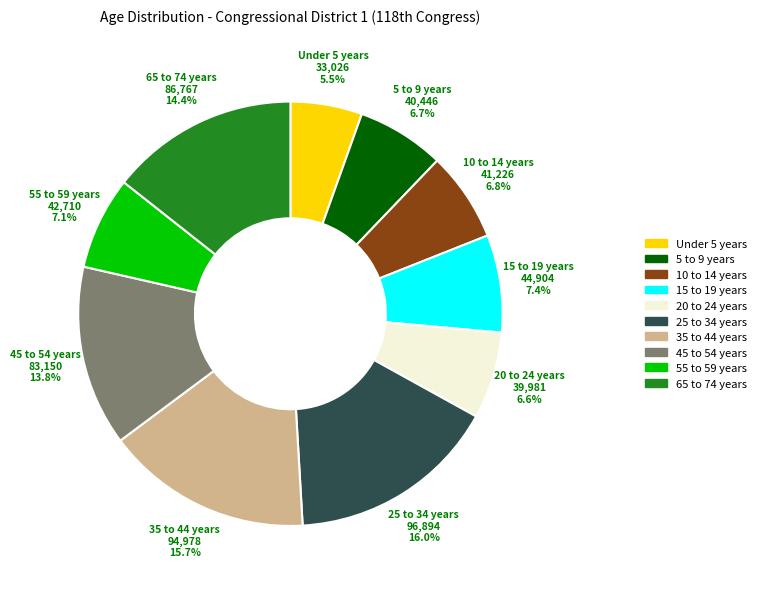

What is the smallest slice in the pie chart?

Under 5 years